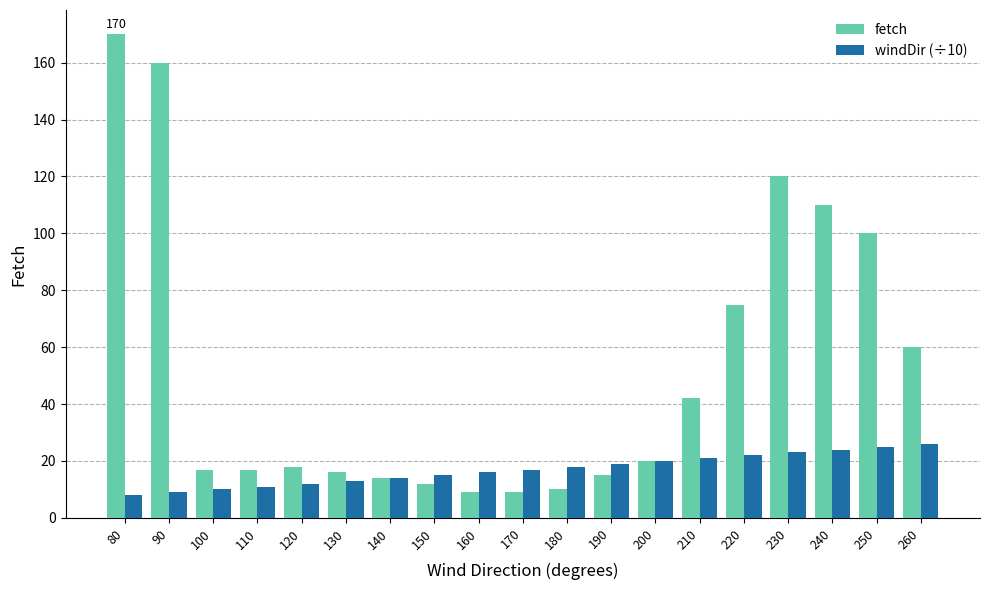

At which label does fetch reach its peak?

80